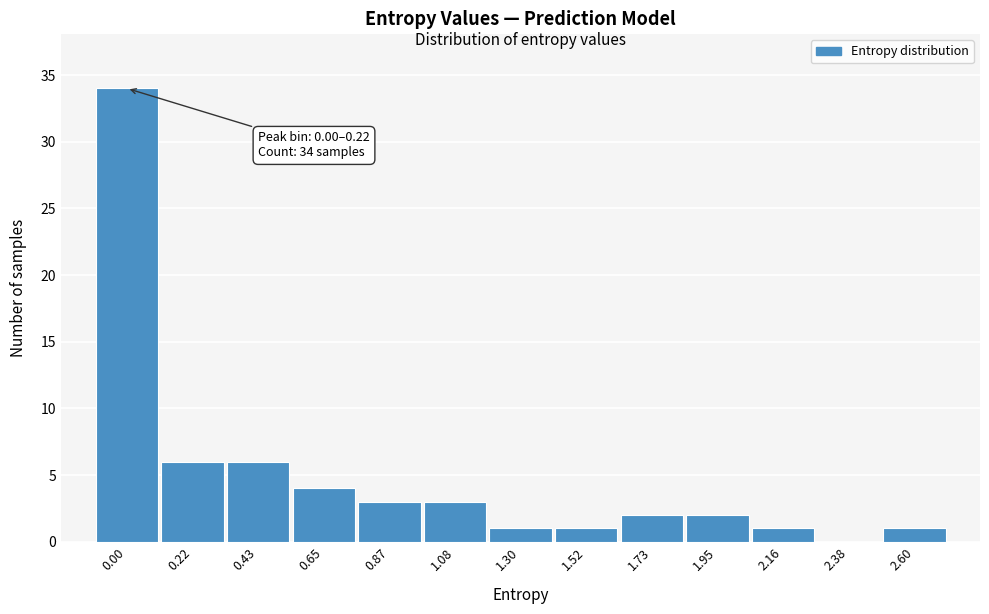

Reading right to left, what are all the values shown in this chart?

2.60=1	2.38=0	2.16=1	1.95=2	1.73=2	1.52=1	1.30=1	1.08=3	0.87=3	0.65=4	0.43=6	0.22=6	0.00=34